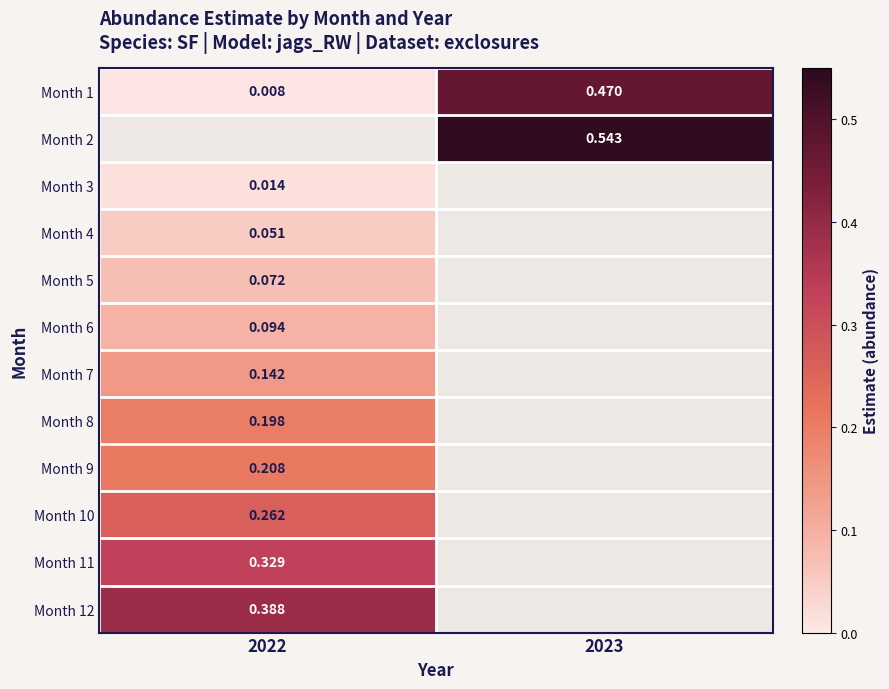

At which label does Month 7 reach its minimum?

2022